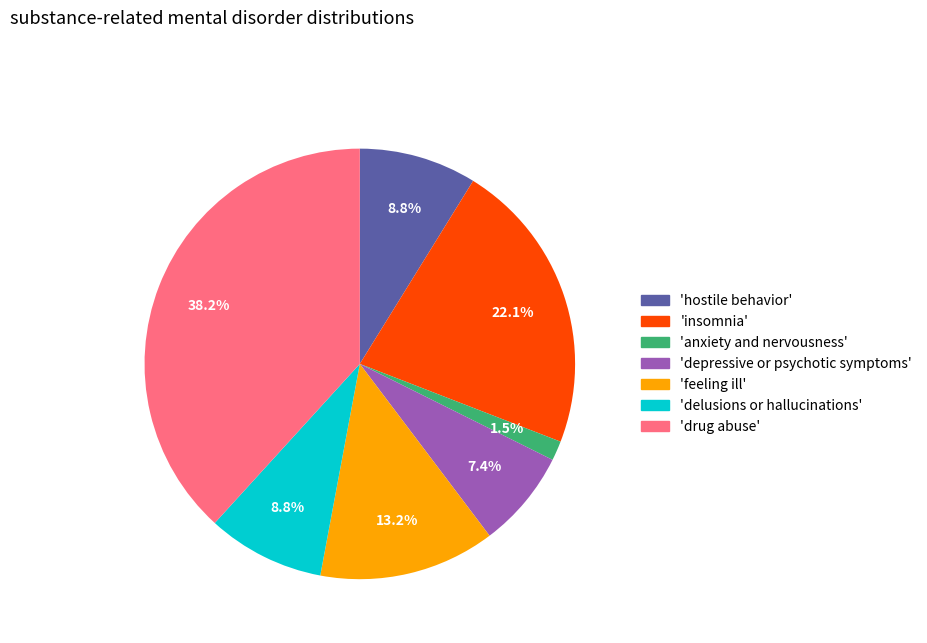

How many segments does this pie chart have?

7